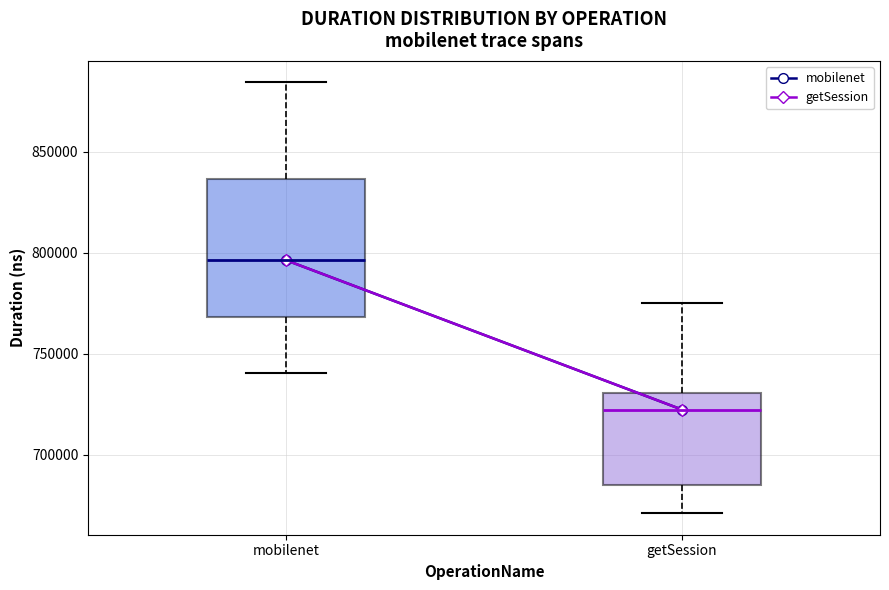

Reading left to right, read every box against the y-axis: the position of its median line, the range the box covers, and the ends of its whiskers. The values are not printed on the chart, so give them approximately, as read against the axis.

mobilenet: median 795000, box 770000 to 835000, whiskers 740000 to 885000
getSession: median 720000, box 685000 to 730000, whiskers 670000 to 775000